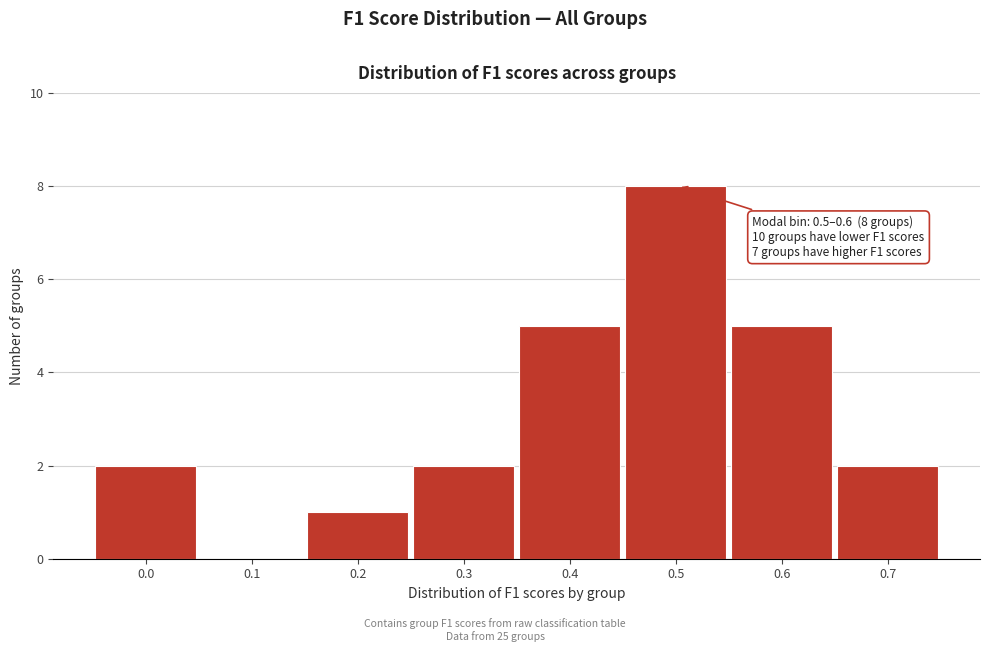

Reading left to right, transcribe all the data shown in this chart.

0.0=2	0.1=0	0.2=1	0.3=2	0.4=5	0.5=8	0.6=5	0.7=2